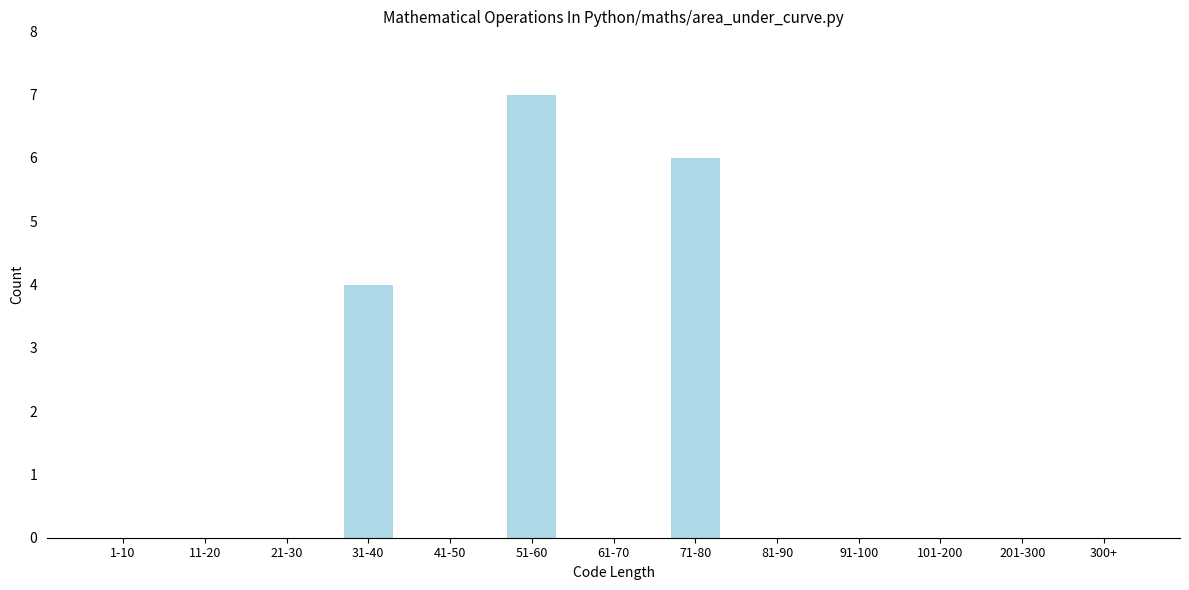

Reading right to left, what are all the values shown in this chart?

300+=0	201-300=0	101-200=0	91-100=0	81-90=0	71-80=6	61-70=0	51-60=7	41-50=0	31-40=4	21-30=0	11-20=0	1-10=0